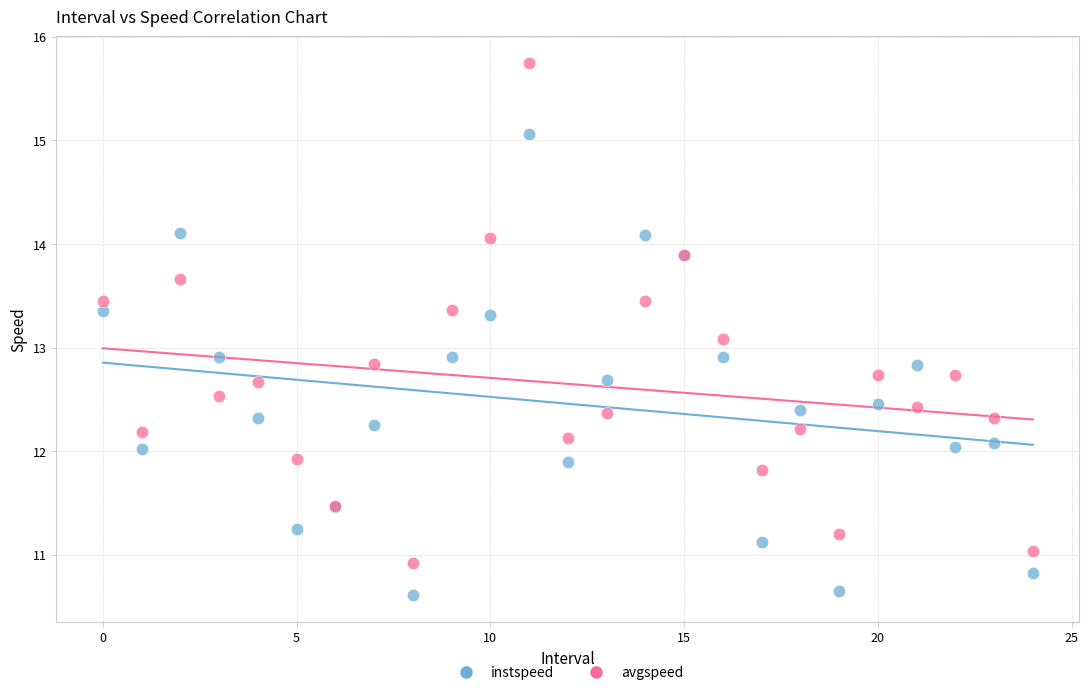

Which series reaches the minimum Y coordinate?

instspeed